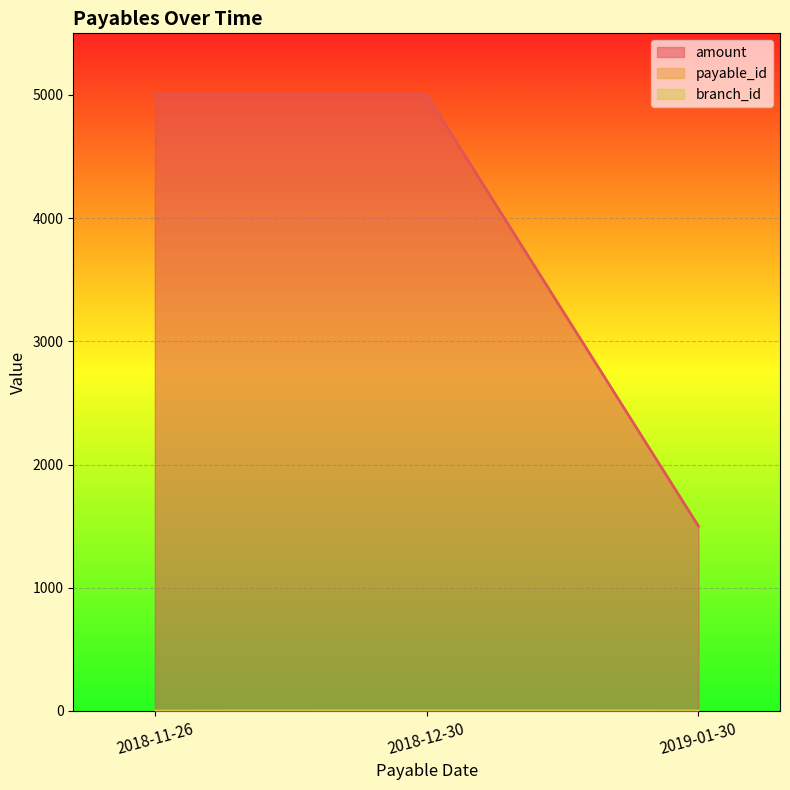

The value of amount at 2019-01-30 is 1500. True or false?

True